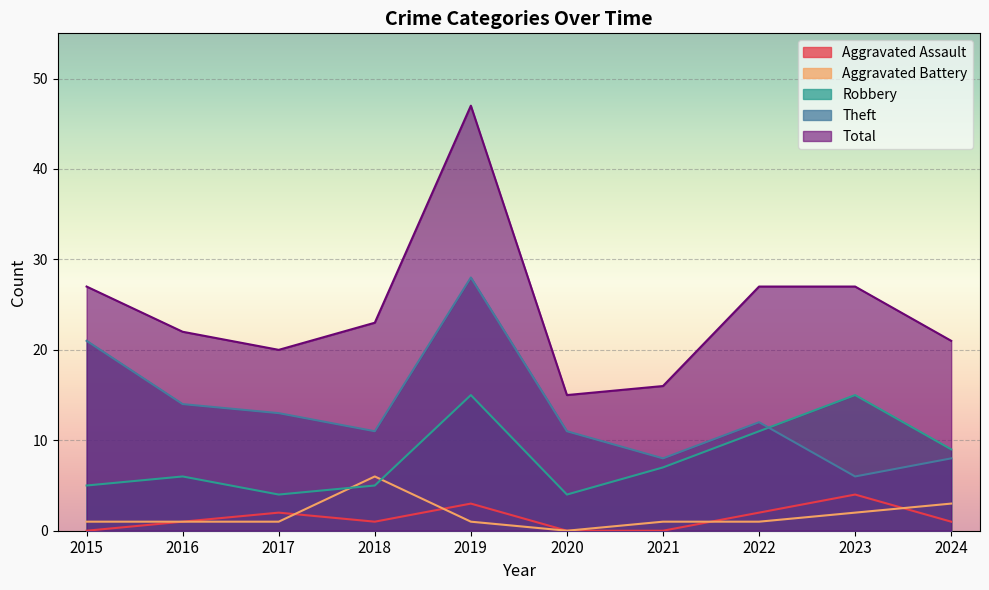

Which series changed the most between 2015 and 2020?

Total